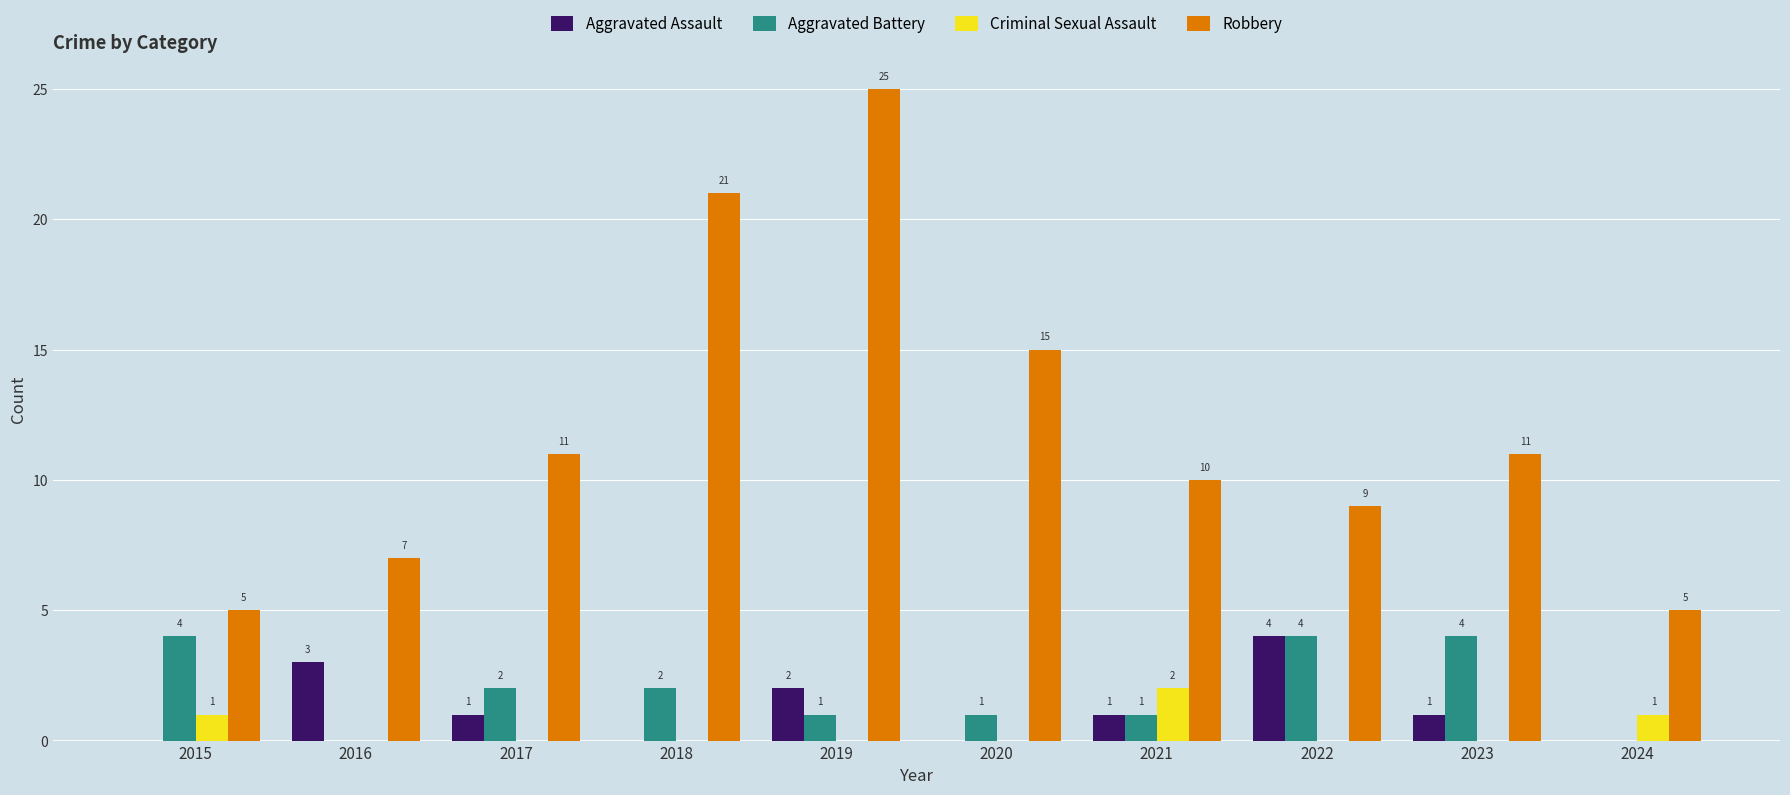

Count the number of data series in this chart.

4